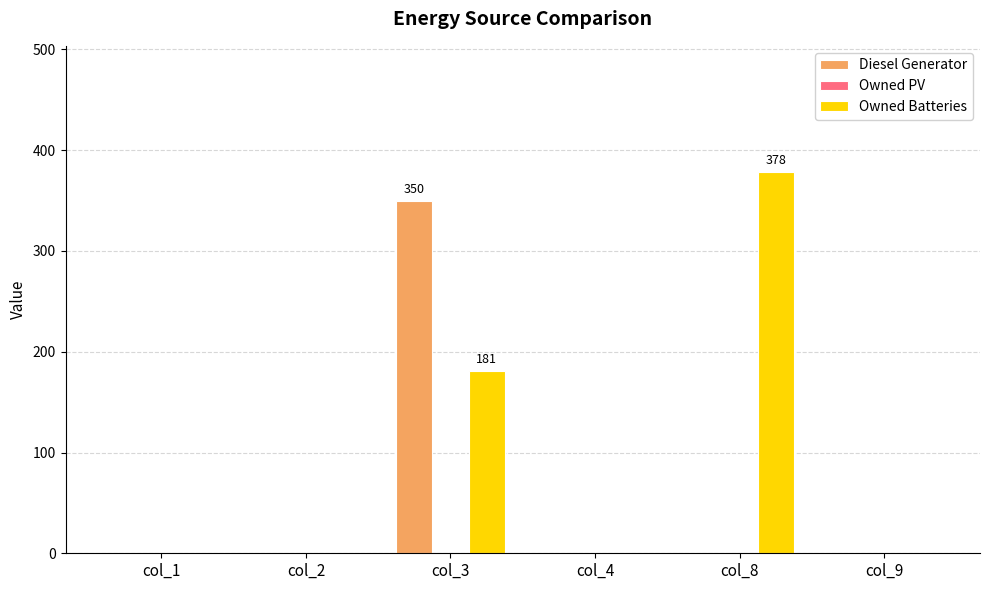

Is it true that Owned Batteries equals 0 at col_4?

True